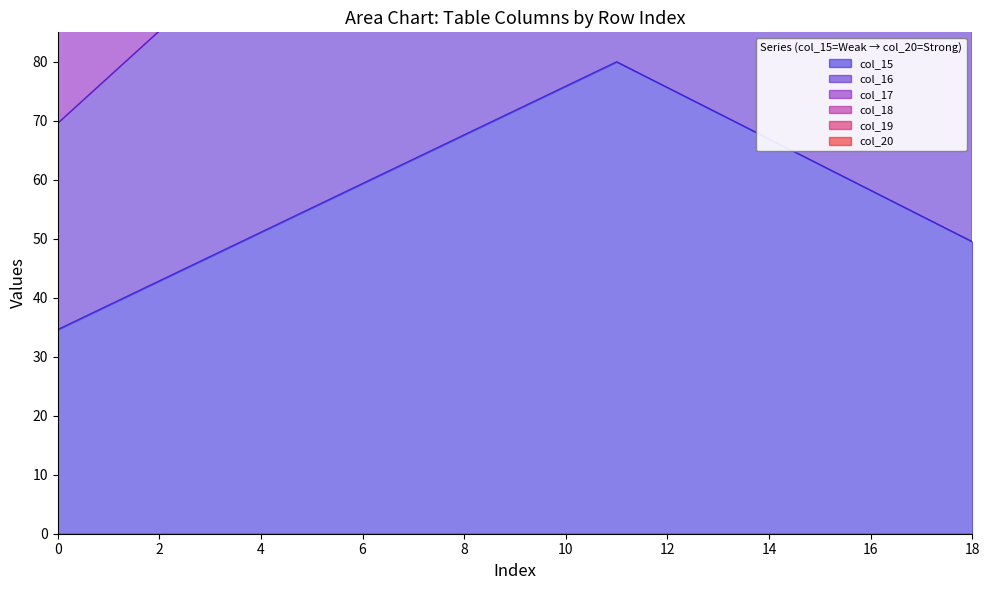

What is the maximum value shown in the chart?

333.4